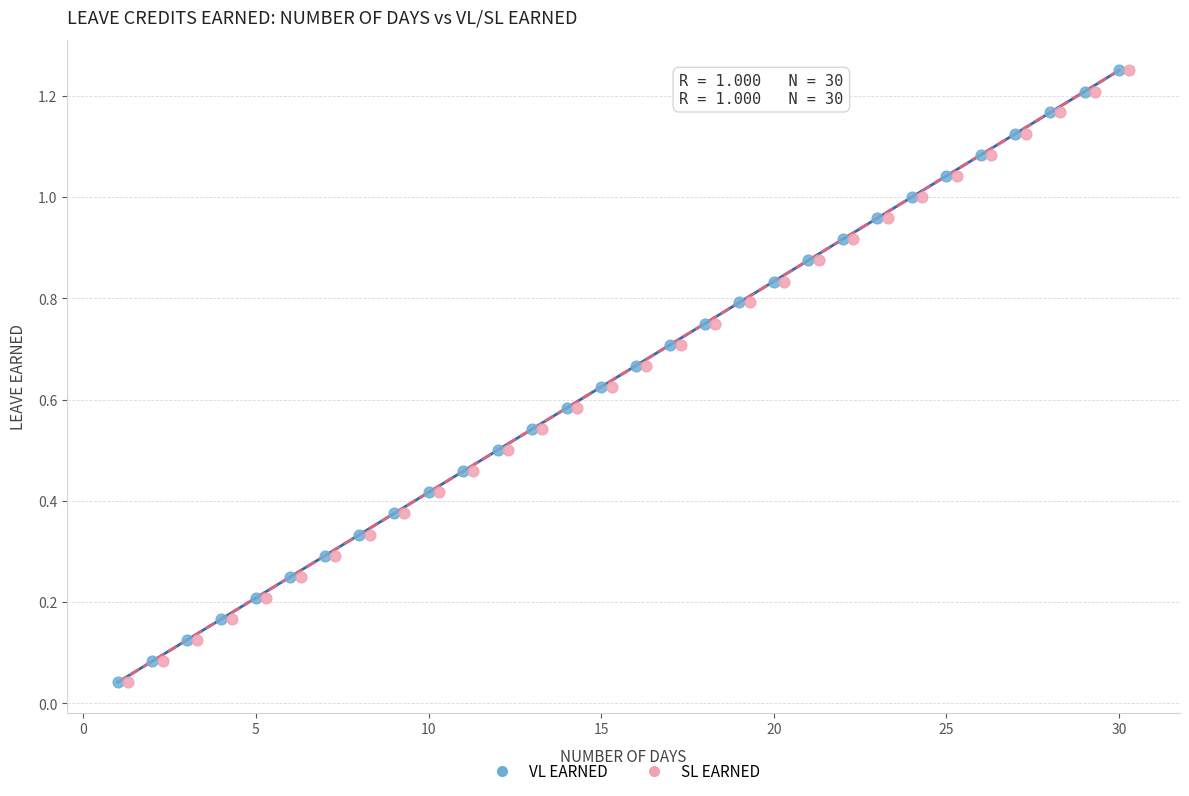

What are all the series names shown in the legend?

VL EARNED, SL EARNED